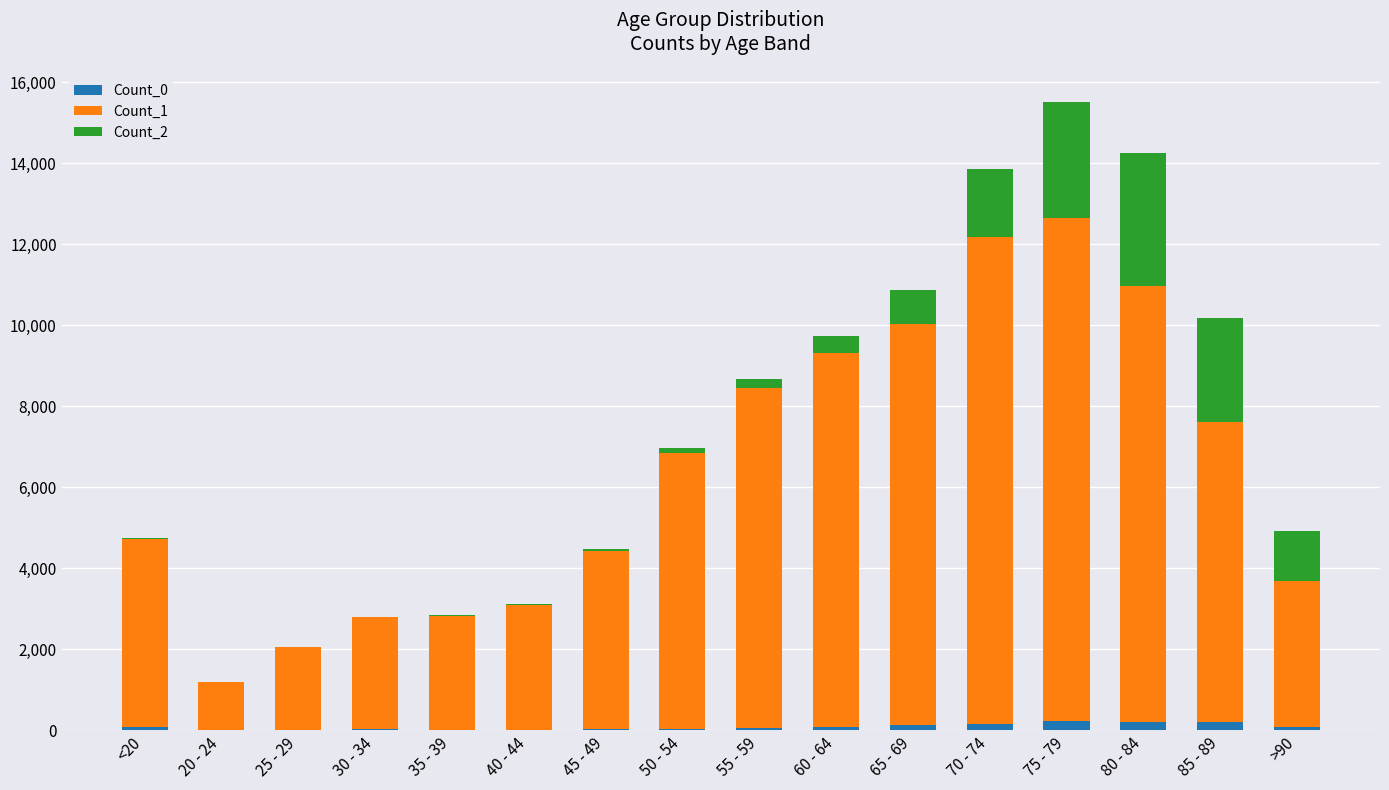

Are the bars grouped side by side (vs. stacked)?

No